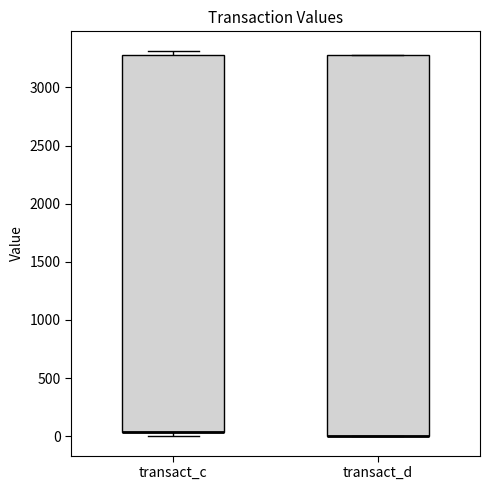

Reading left to right, read every box against the y-axis: the position of its median line, the range the box covers, and the ends of its whiskers. The values are not printed on the chart, so give them approximately, as read against the axis.

transact_c: median 50 (drawn on the box's lower edge), box 50 to 3300, whiskers 0 to 3300 (just above the box's upper edge)
transact_d: median 0 (drawn on the box's lower edge), box 0 to 3300, whiskers 0 to 3300